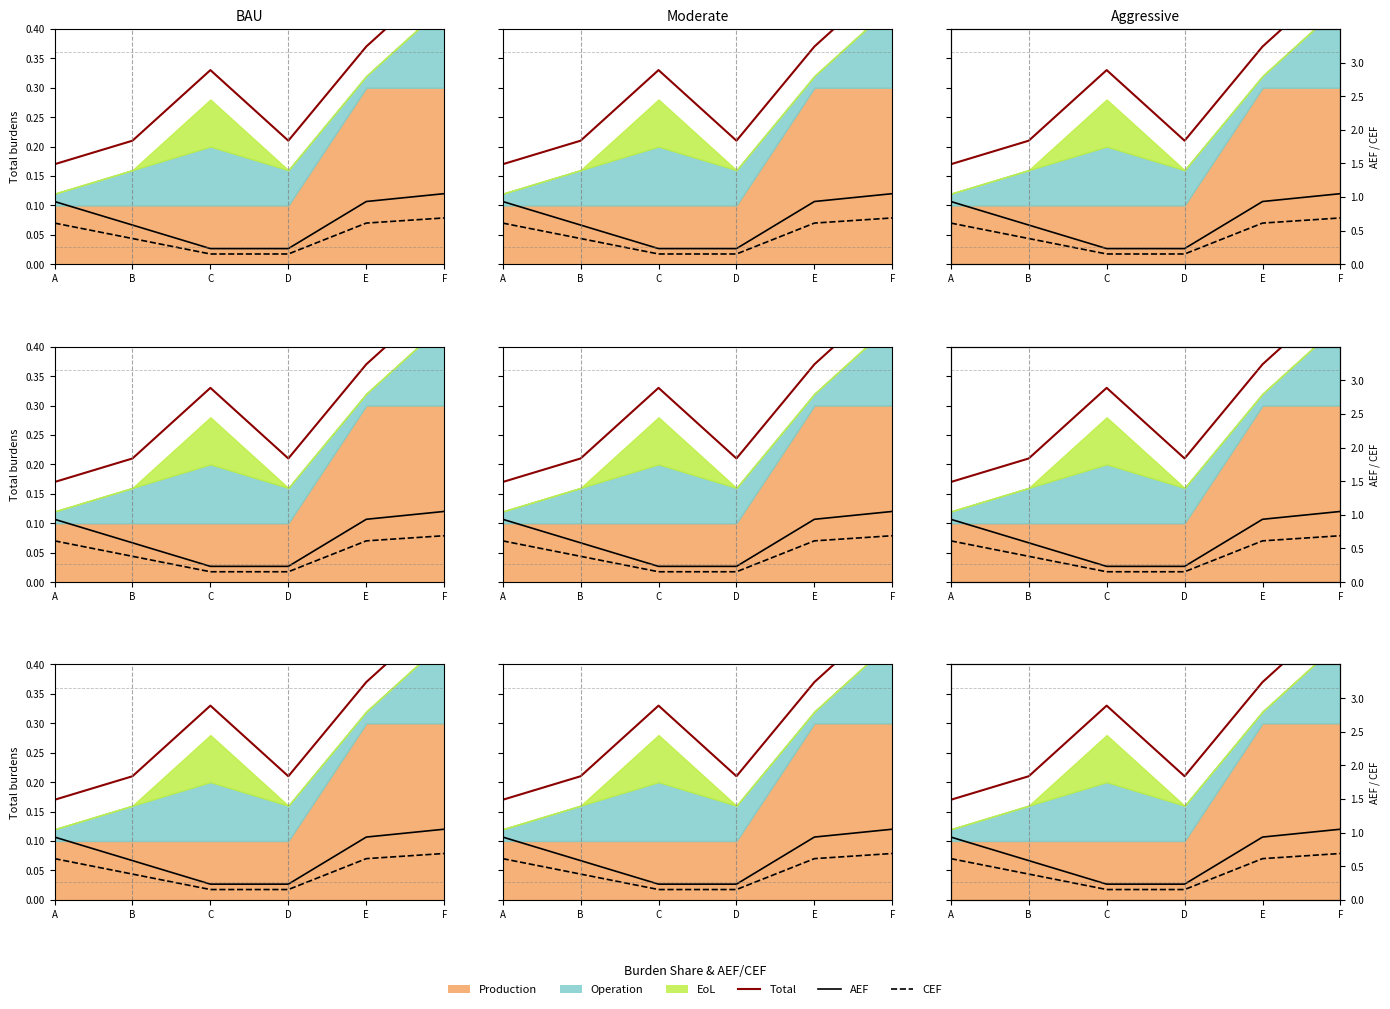

What is the value of the CEF point at the 1st from the left?

0.1